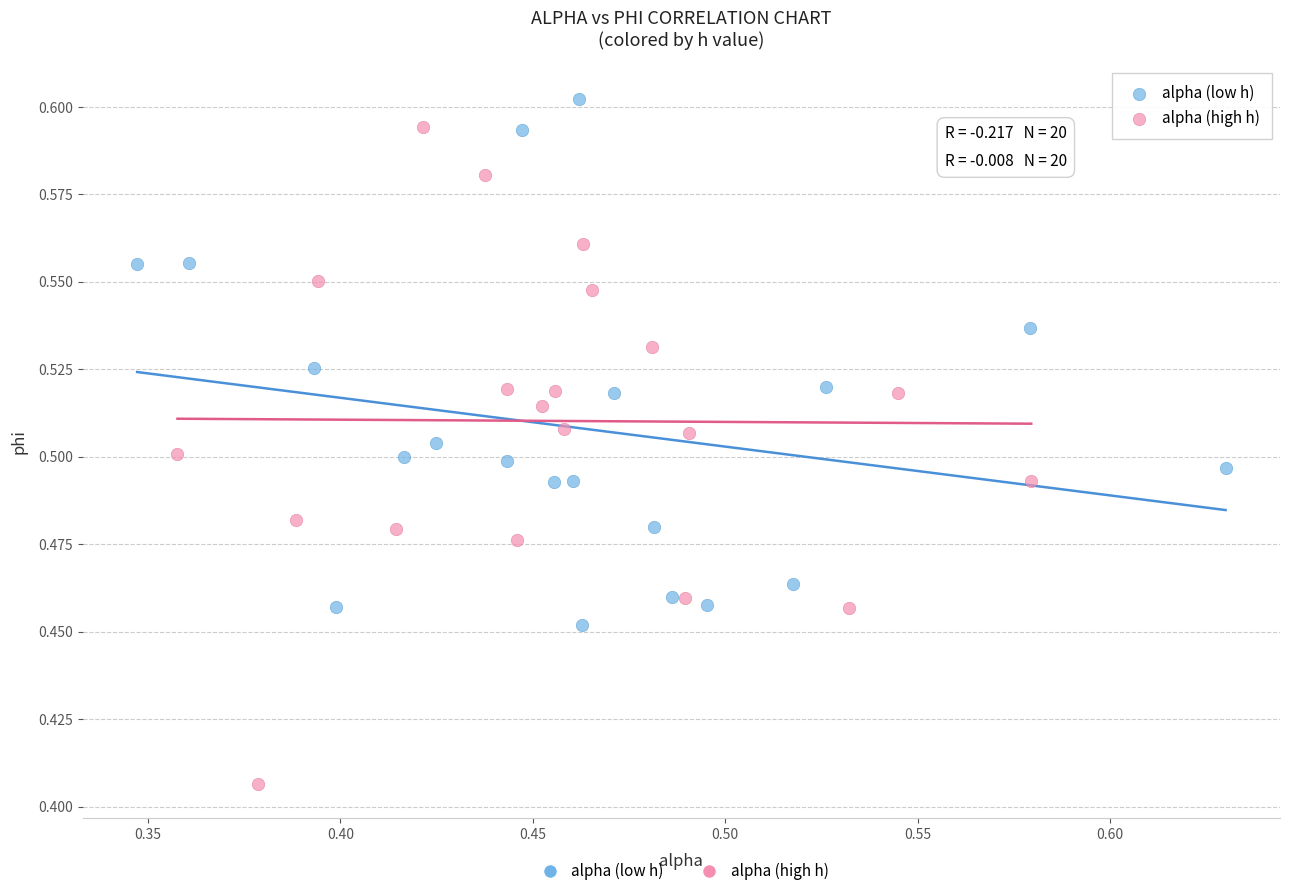

Which series contains the lowest Y value?

alpha (high h)